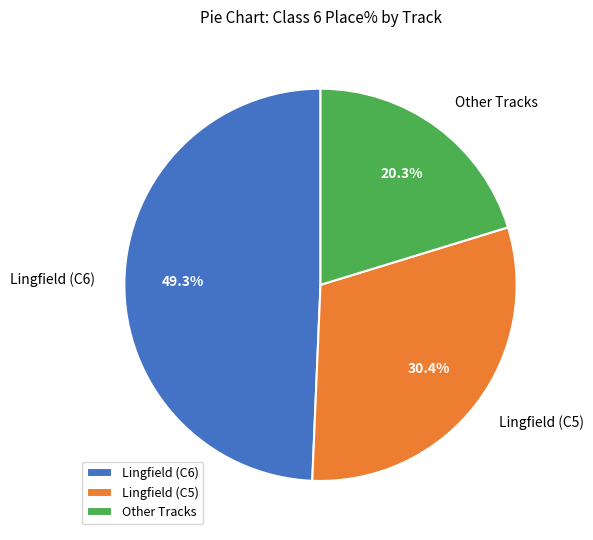

Is there a majority slice in this chart?

No